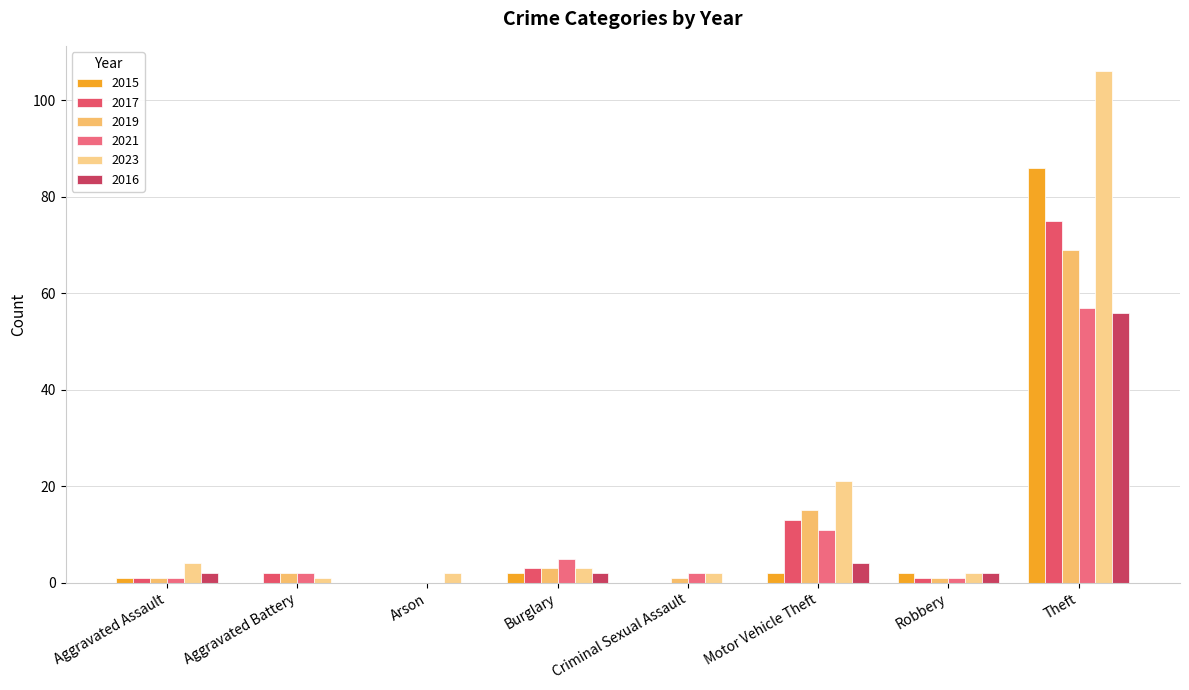

What is the maximum value for 2015?

86